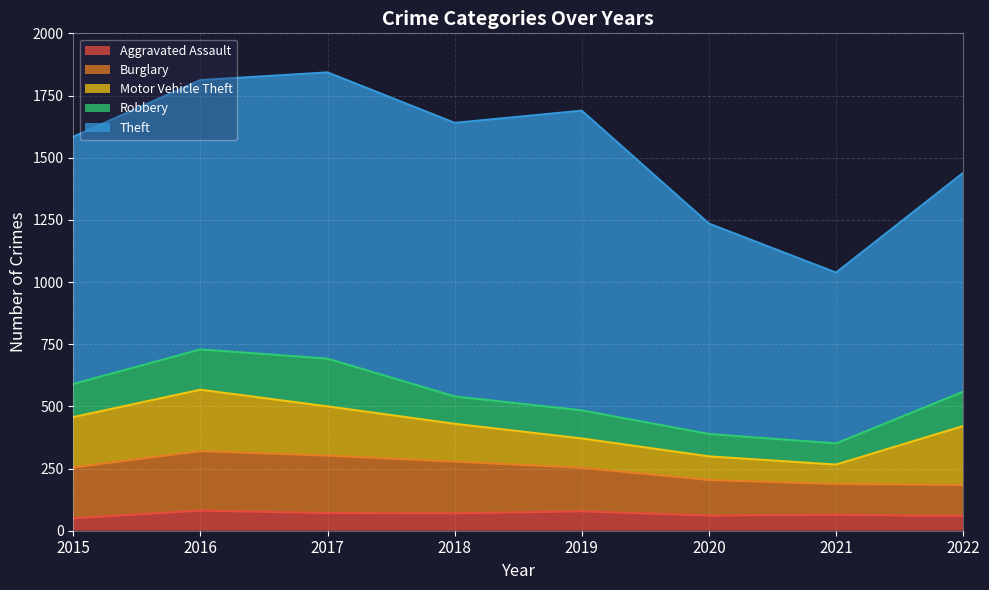

What is the value of the Theft point at the 2nd from the left?

1083